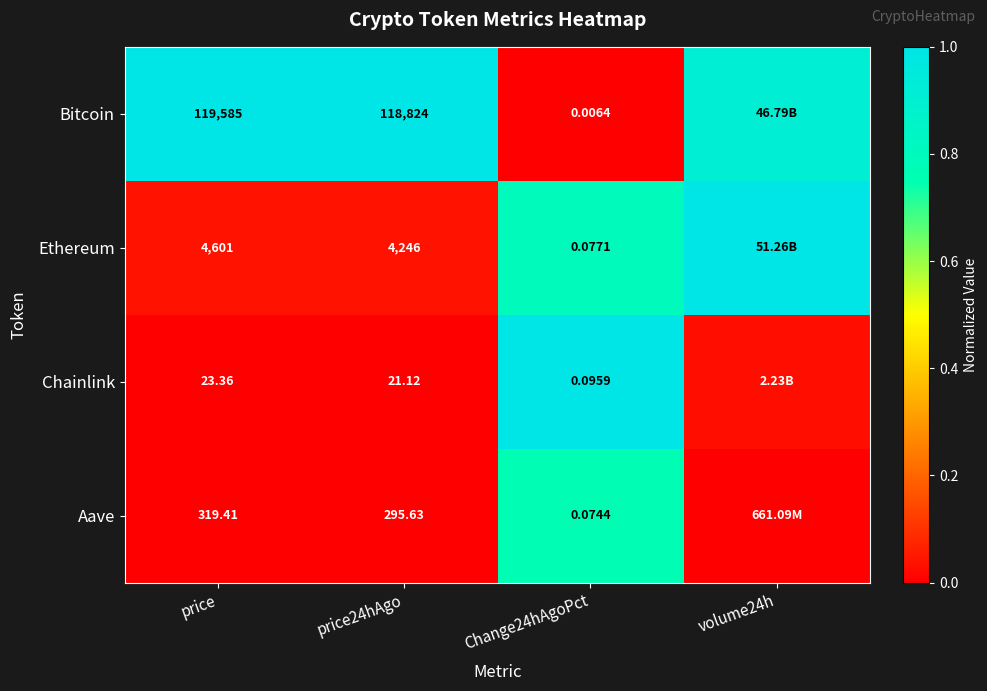

Which has a higher value, price or Change24hAgoPct?

price